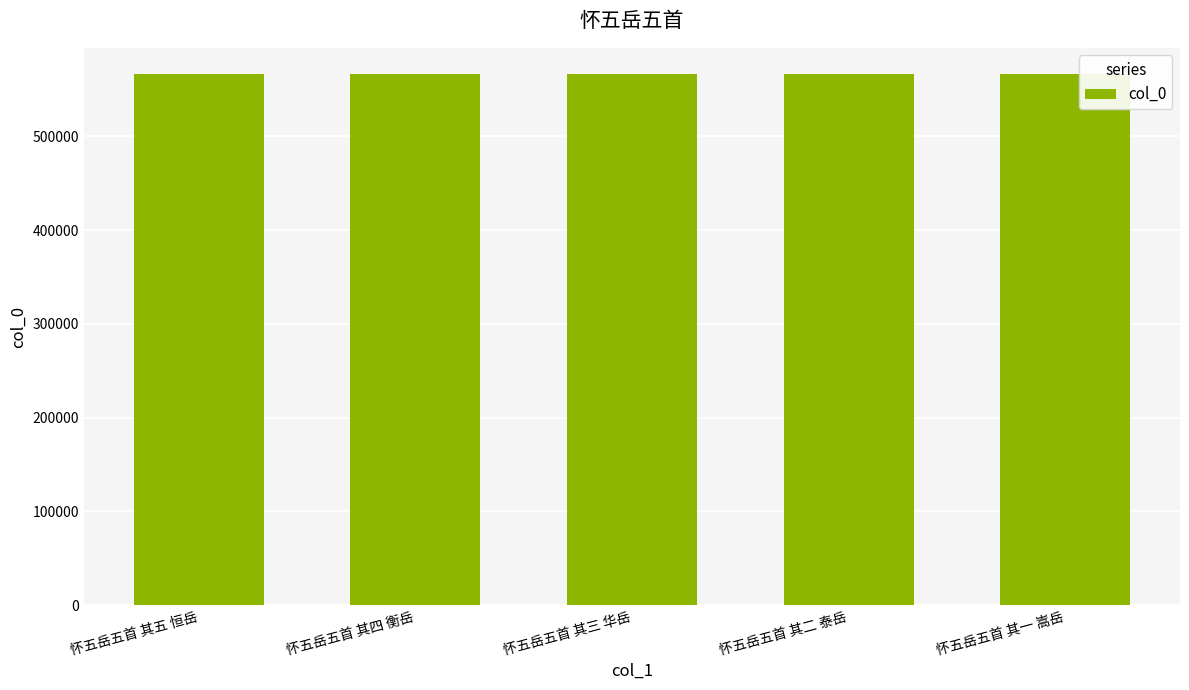

Does the chart contain any negative values?

No